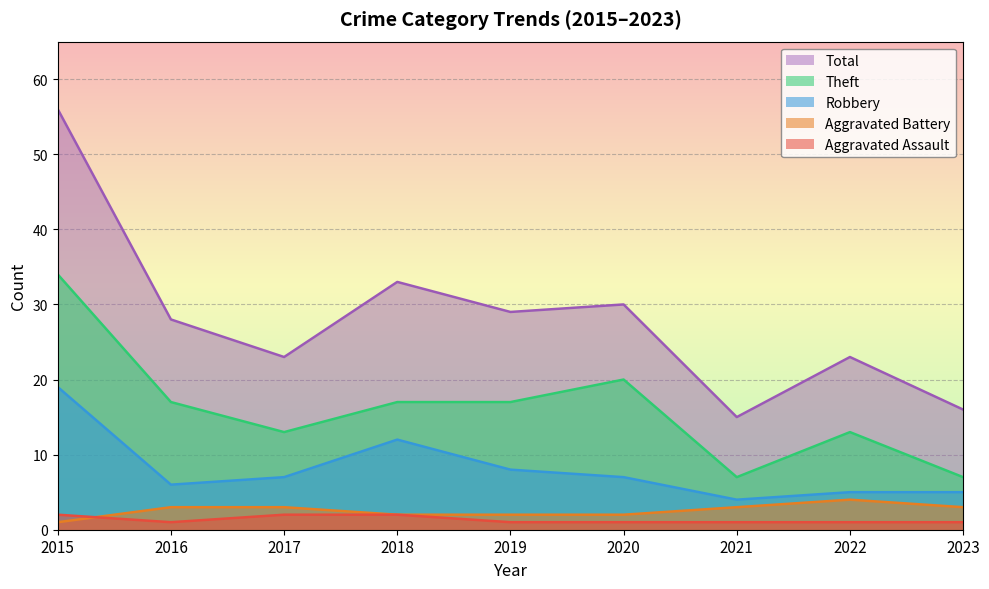

How many values in the Total series are below 28?

4